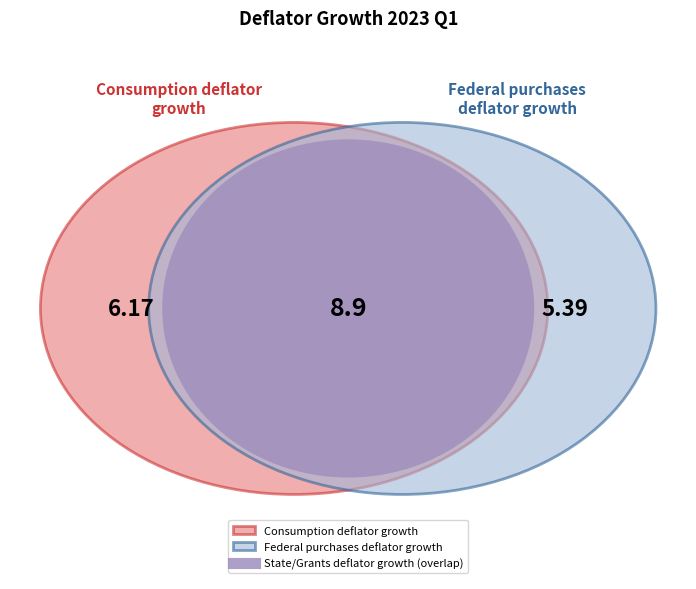

Which slice is the smallest?

Federal purchases deflator growth